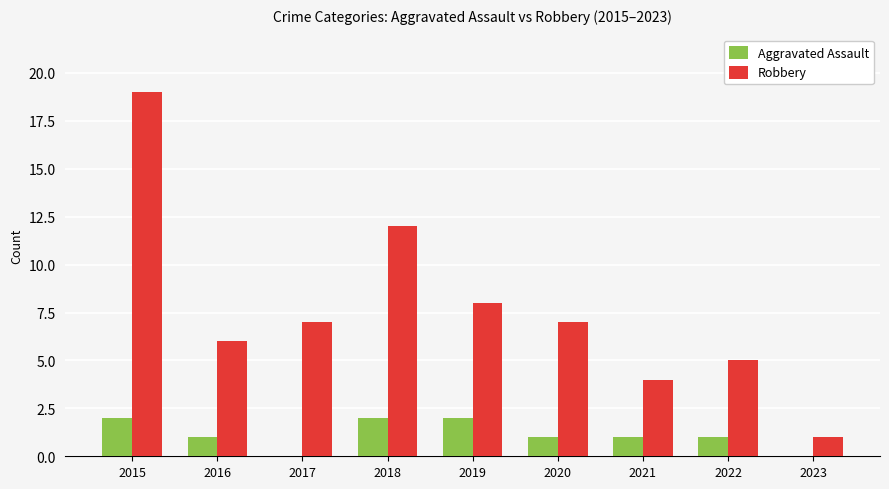

Is it true that Aggravated Assault equals 1 at 2015?

False